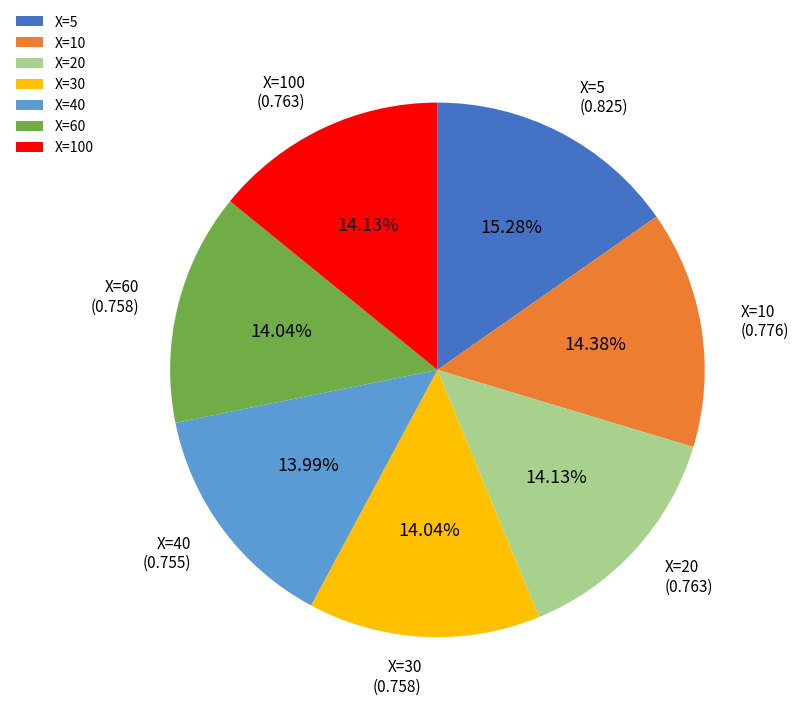

Is there any slice that represents more than half of the pie?

No